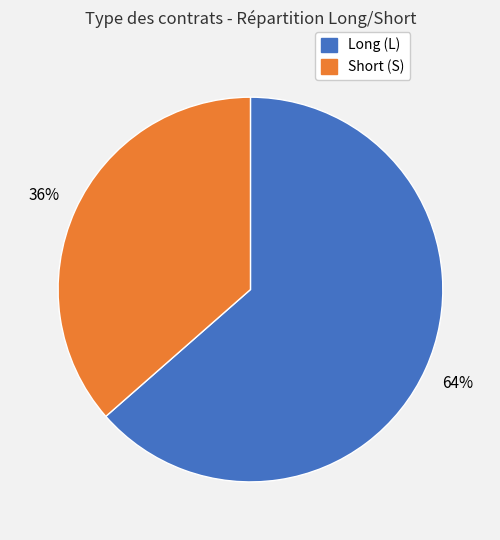

To the nearest percent, what is the average slice percentage?

50%